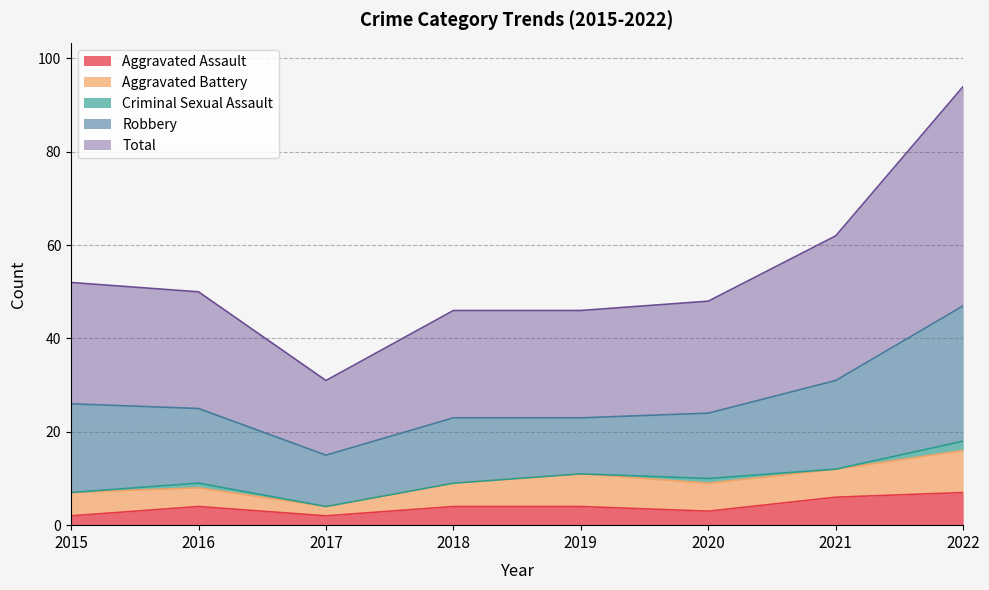

What is the difference between the second highest and second lowest values in the Aggravated Battery series?

3